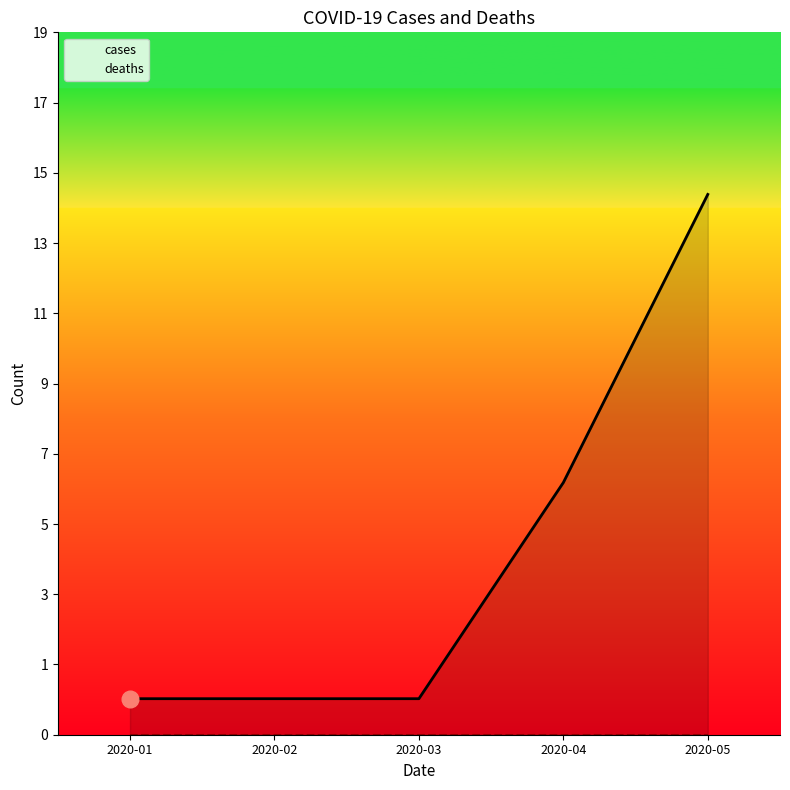

What is the difference between the values at 2020-04 and 2020-02?

6